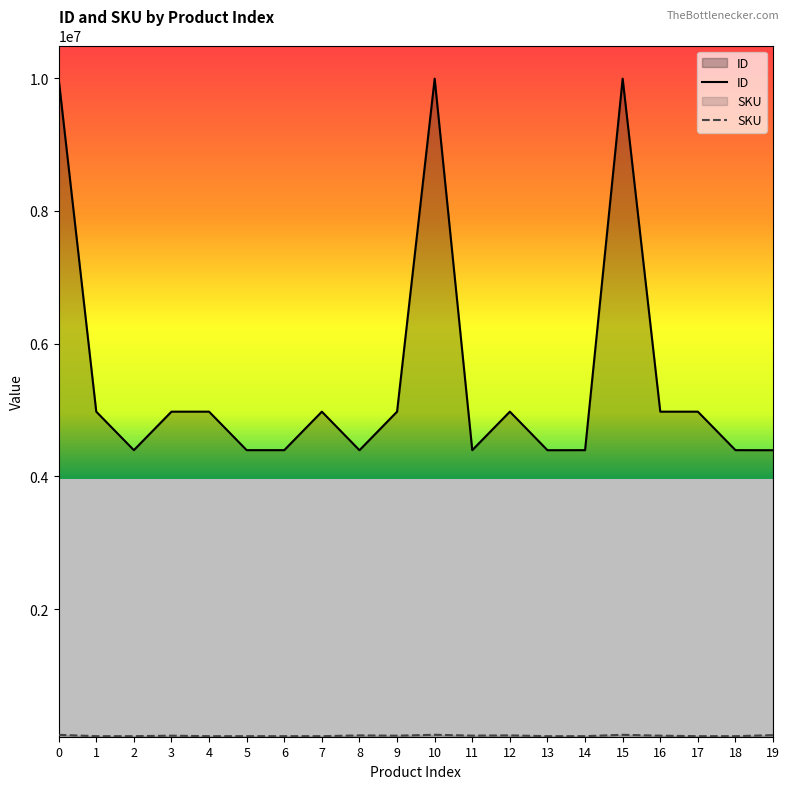

Which category has the lowest value in the ID series?

13